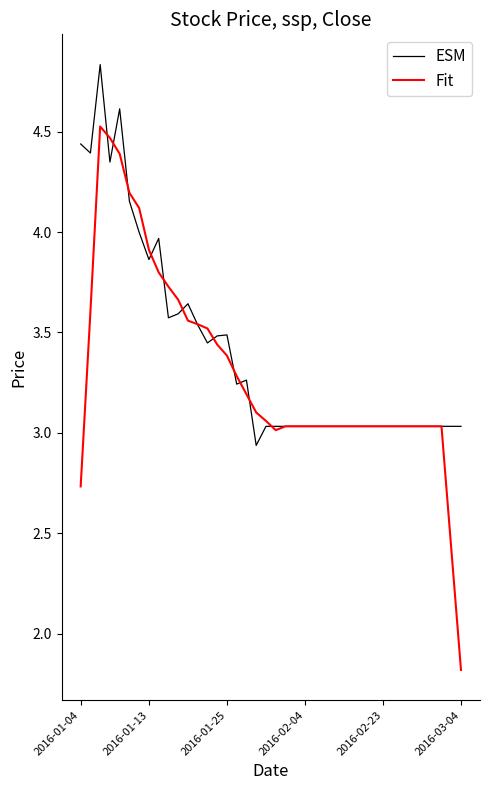

Rank the series by their maximum value, from highest to lowest.

ESM, Fit